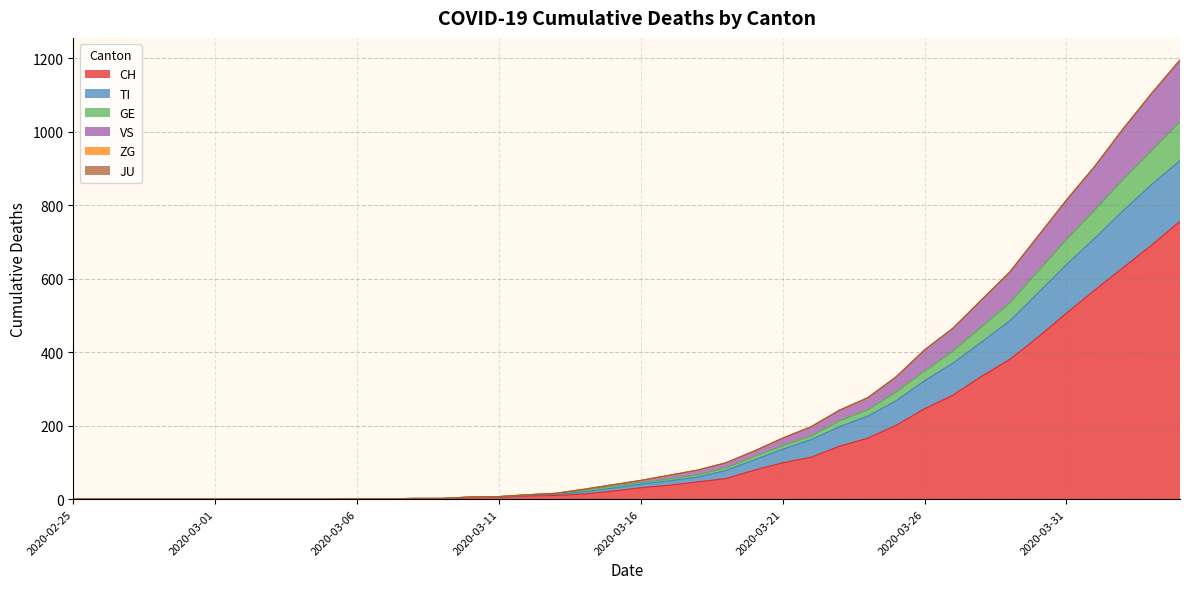

What is the maximum value for CH?

756